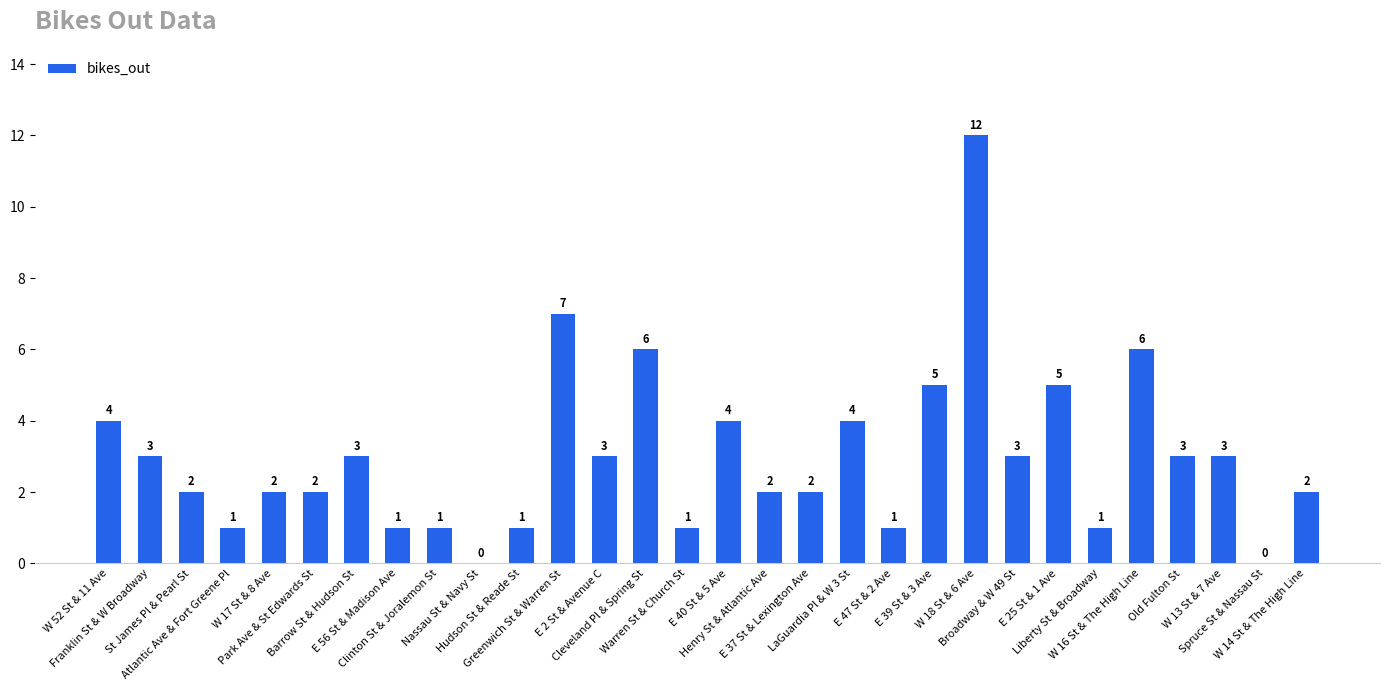

True or false: the data shows 2 at LaGuardia Pl & W 3 St.

False